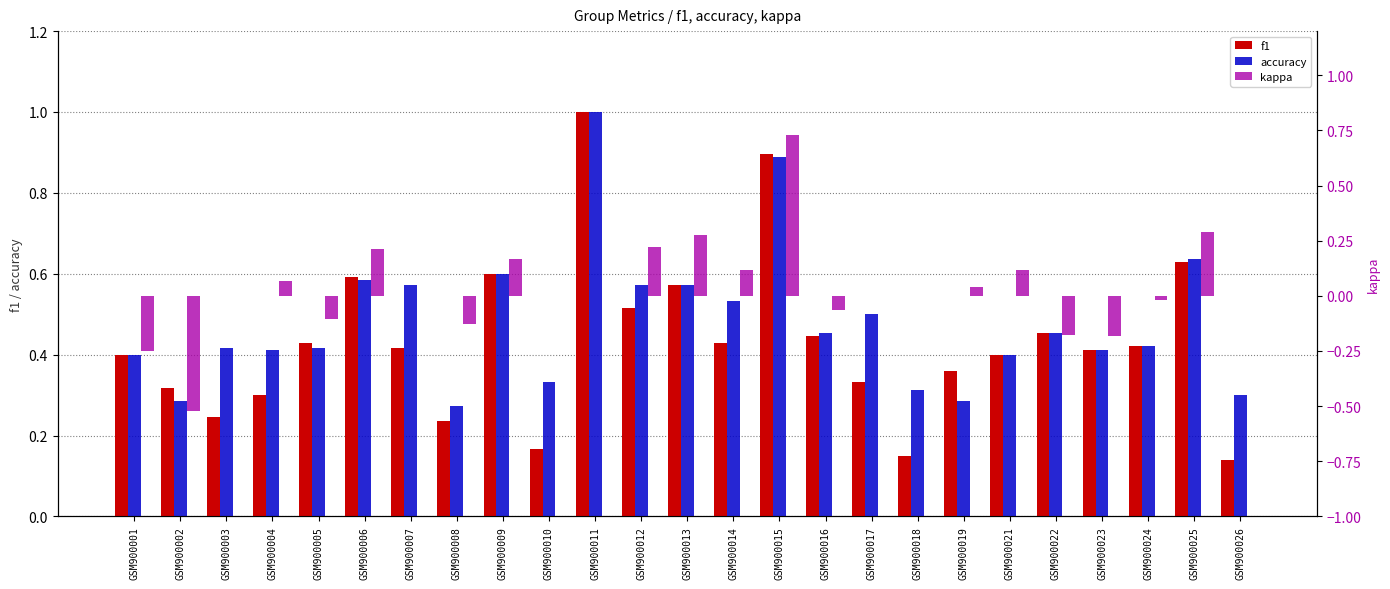

What is the sum of all kappa values?

0.8